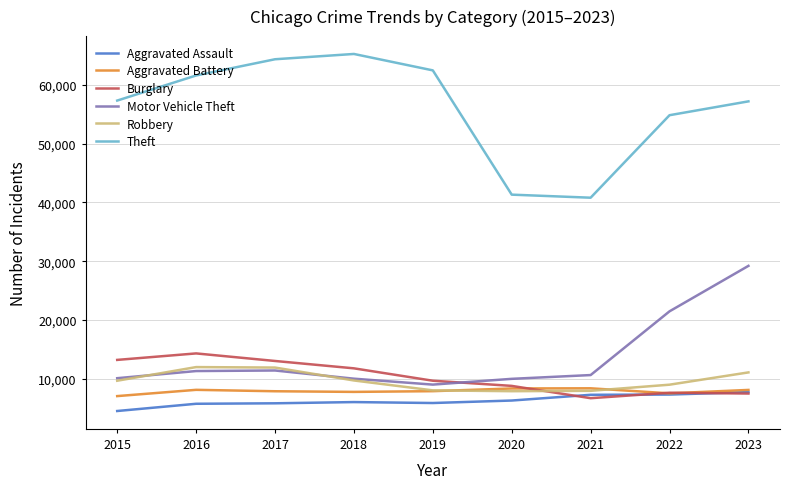

Which category has the lowest value across all series?

2015